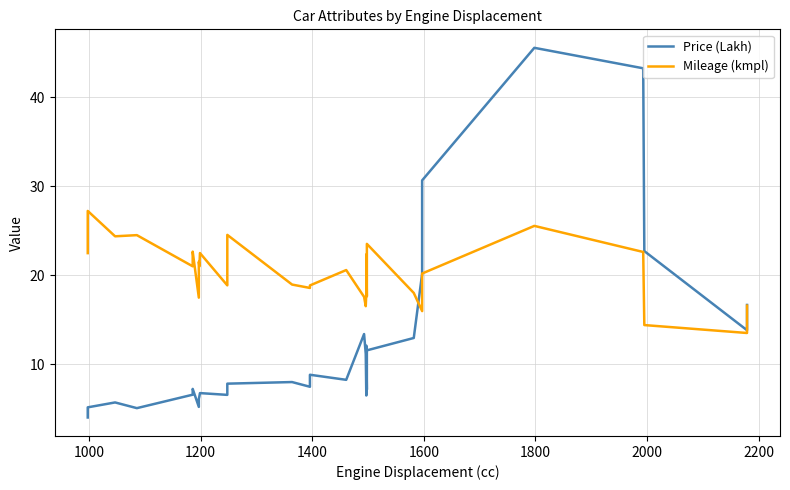

What is the value of the Price (Lakh) point at the 14th from the left?

8.0